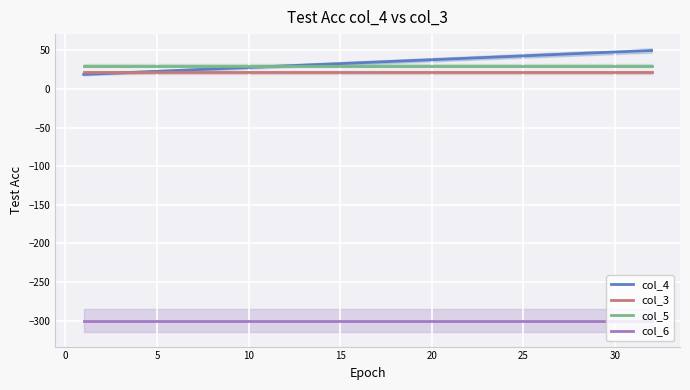

What is the average value of the col_5 series?

30.5